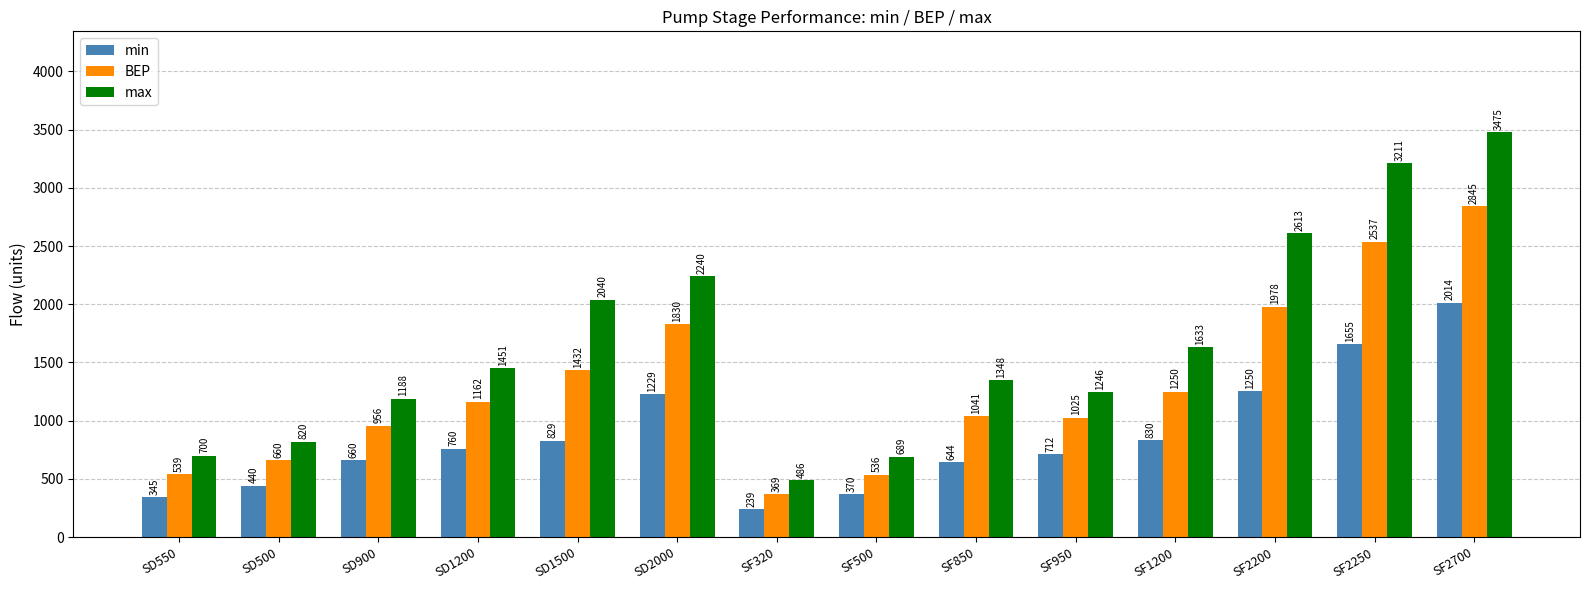

How many data points does each series have?

14